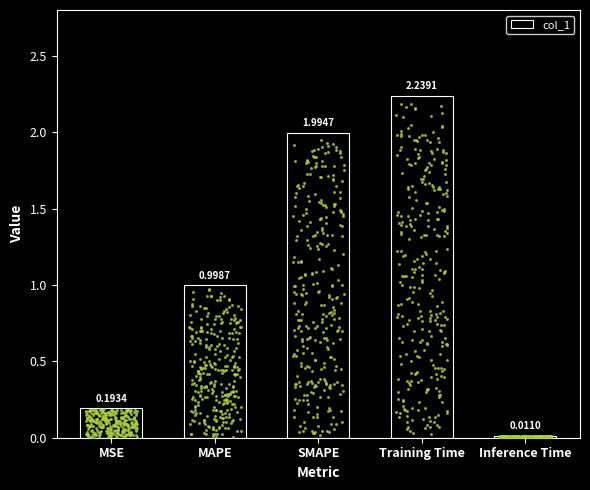

What is the change in value from MSE to SMAPE?

+1.8